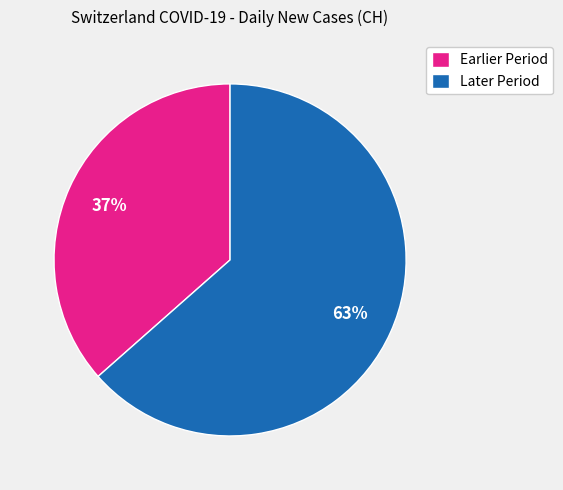

Which has a higher value, Later Period or Earlier Period?

Later Period